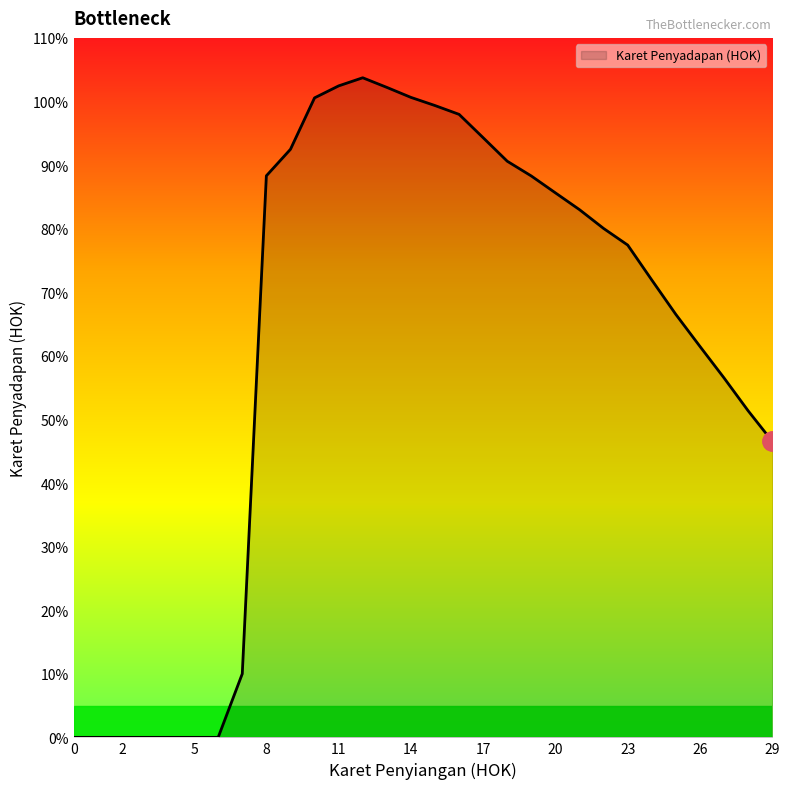

What is the greatest value displayed?

103.7